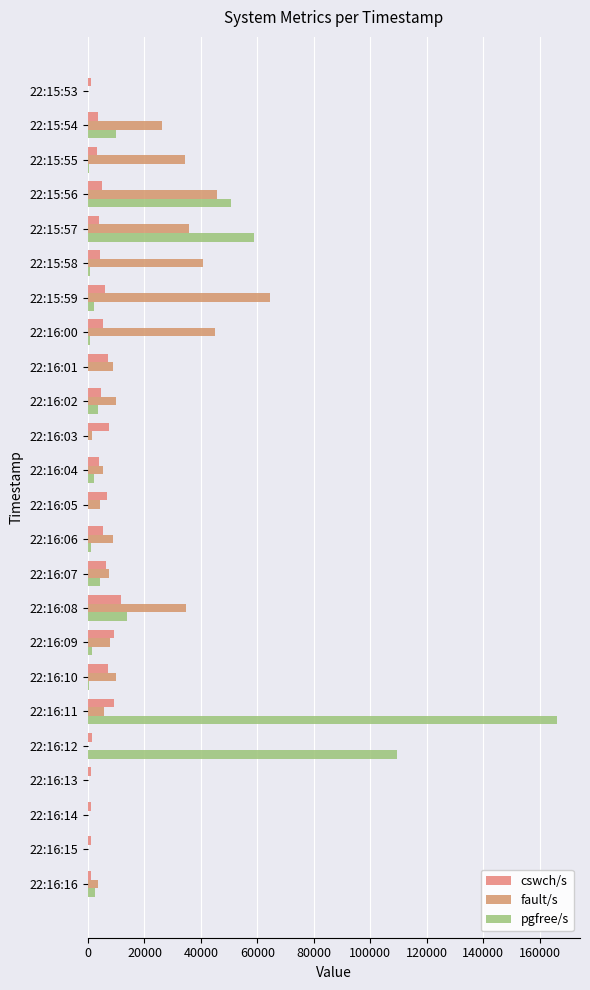

What is the minimum value for pgfree/s?

122